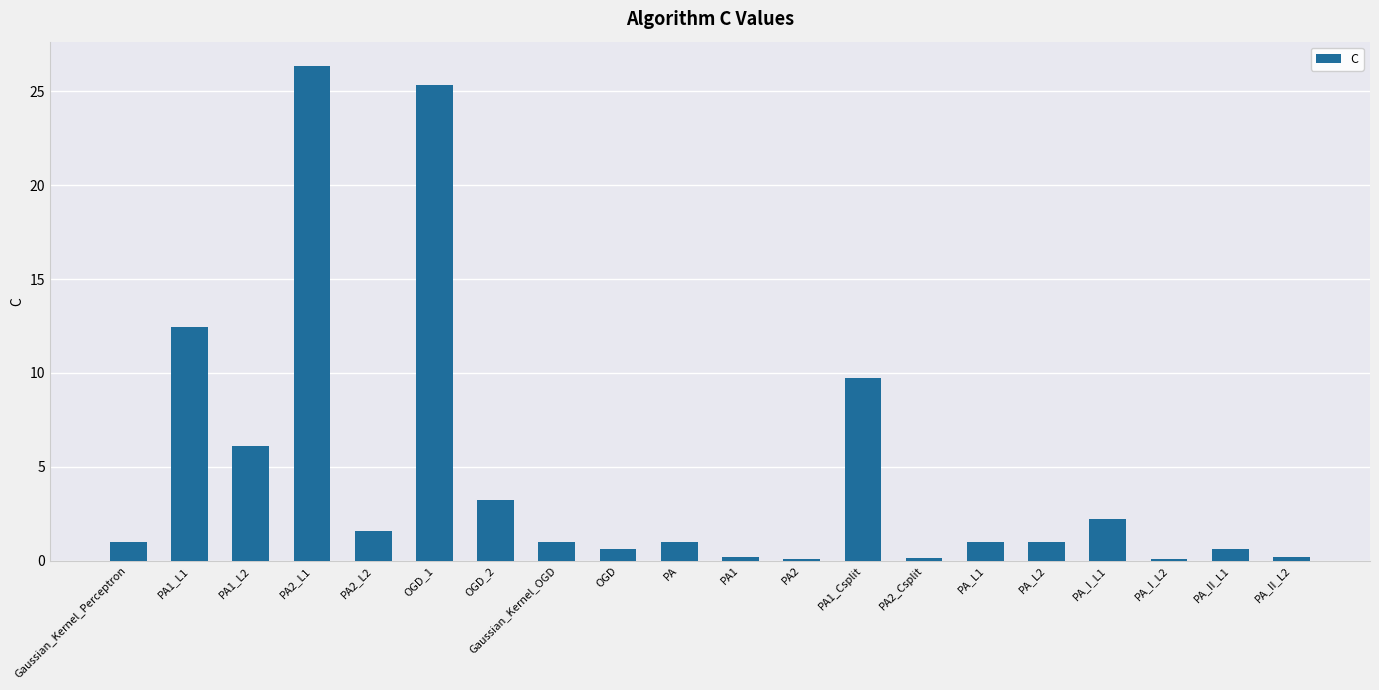

Which has a higher value, OGD_1 or Gaussian_Kernel_OGD?

OGD_1